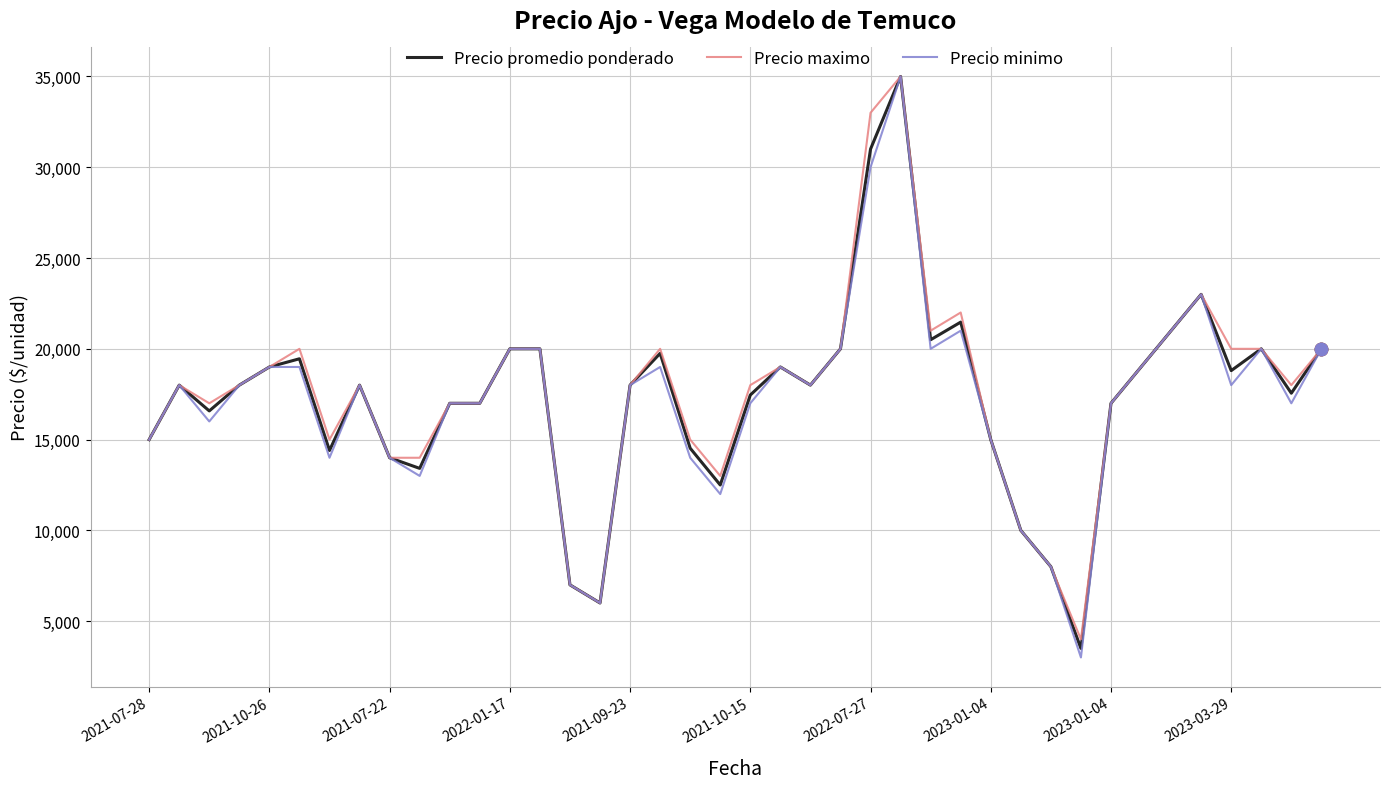

At how many categories does at least one series exceed 3852?

40